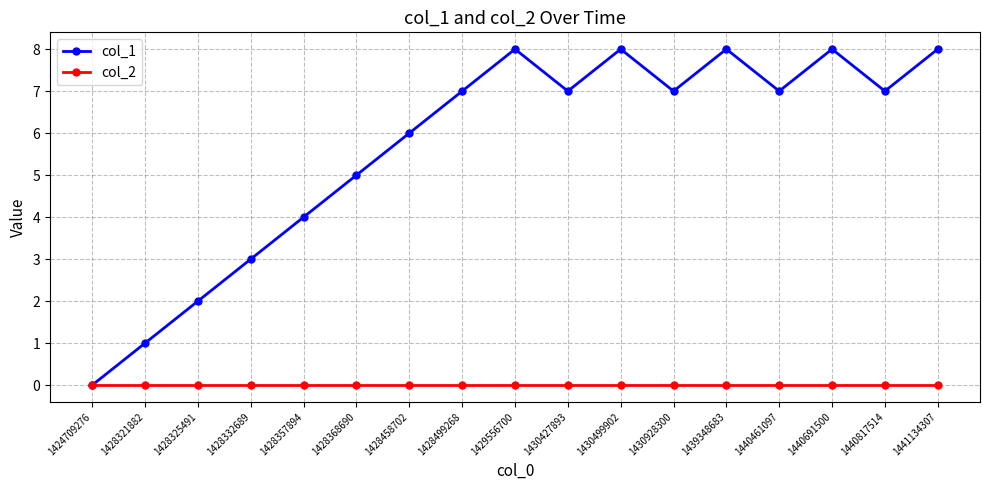

How many data points does each series have?

17